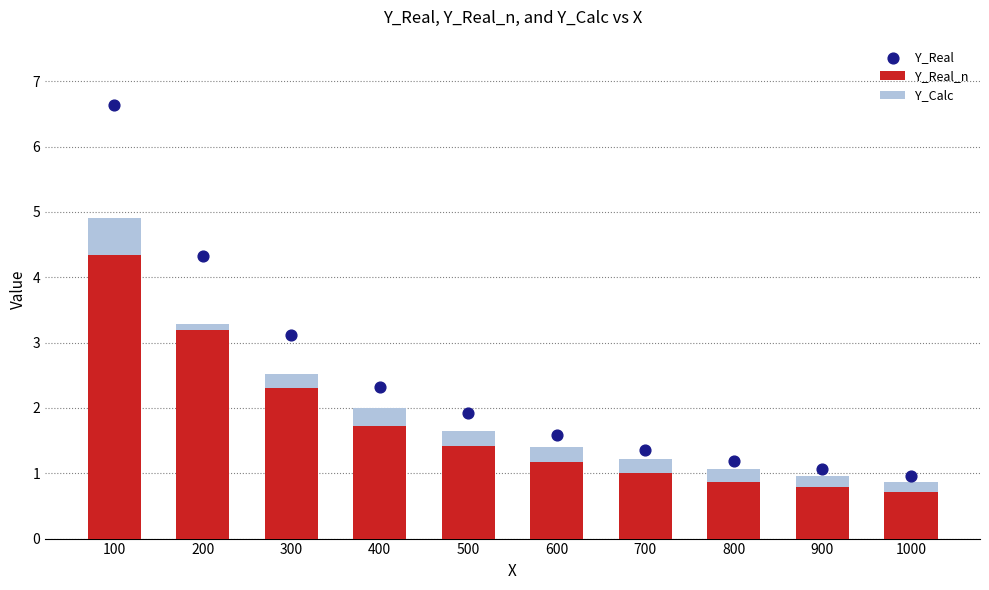

Is the value of Y_Real_n at 400 greater than the value of Y_Real at 400?

No